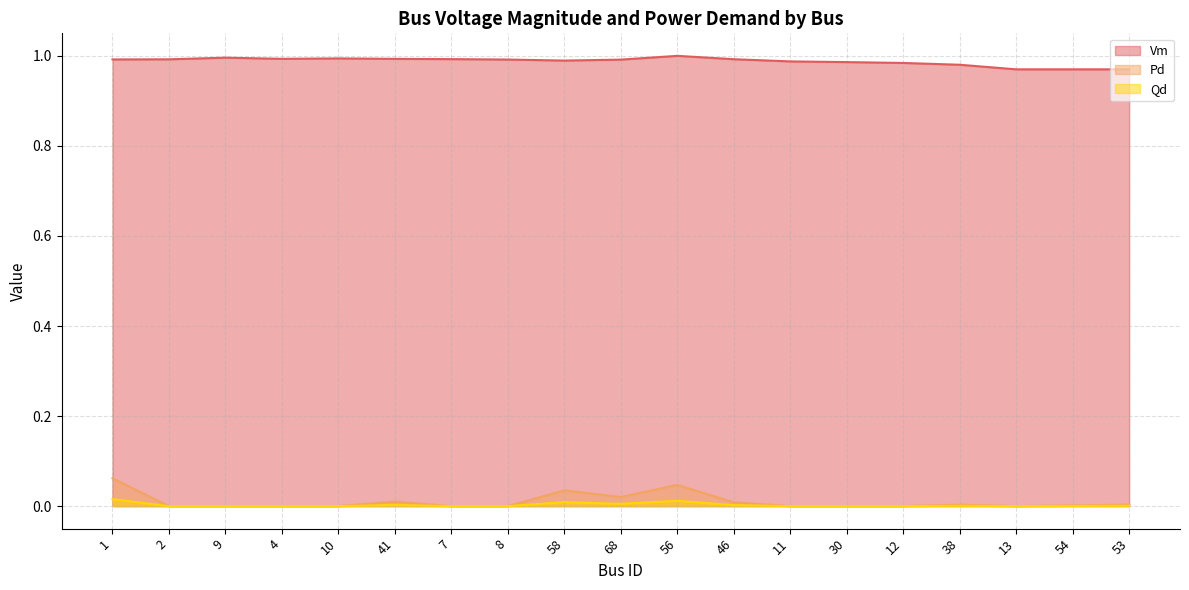

Rank the series at 53 from highest to lowest value.

Vm, Qd, Pd